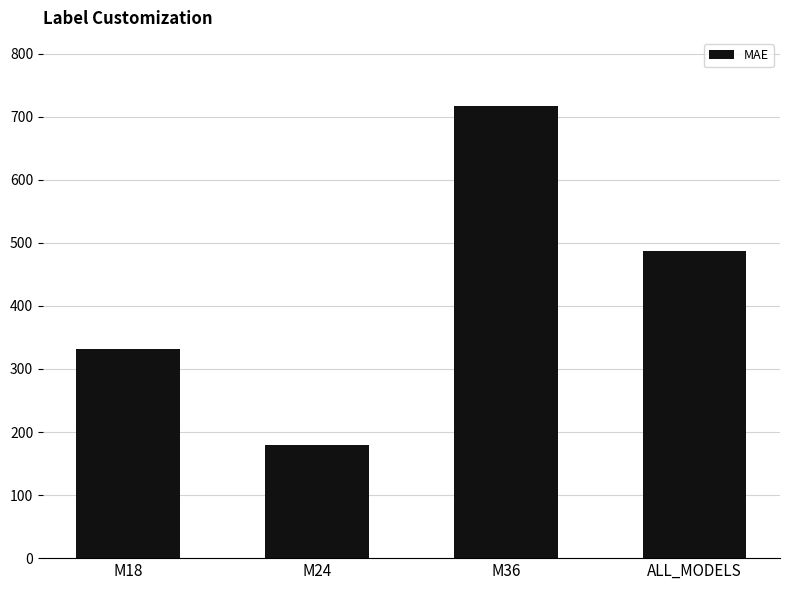

How many data points does each series have?

4